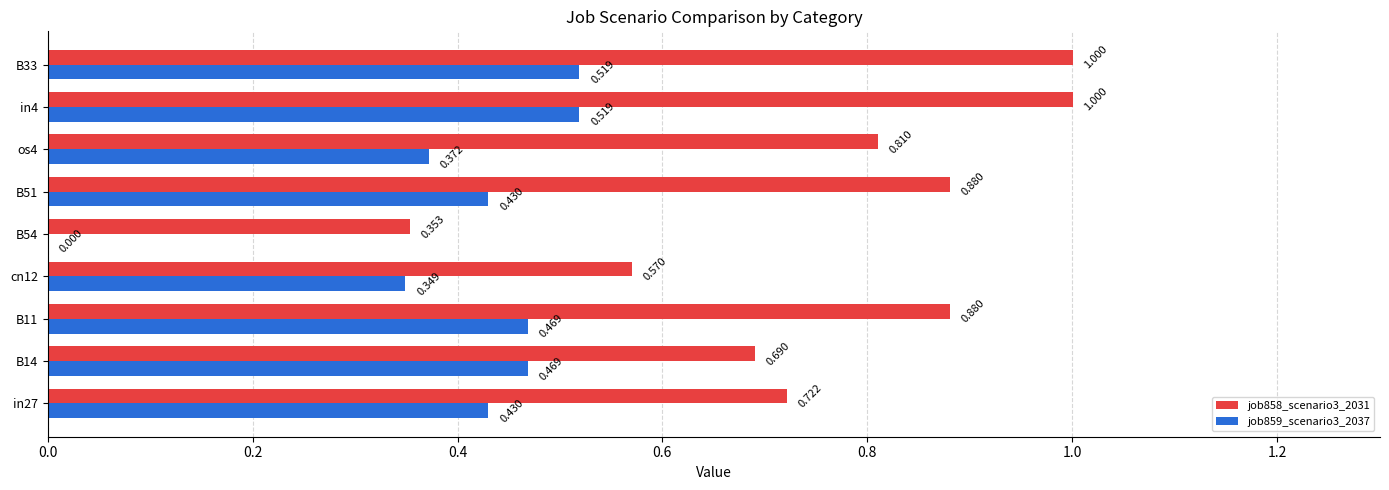

Count the job859_scenario3_2037 values in the range 0 to 1.

9